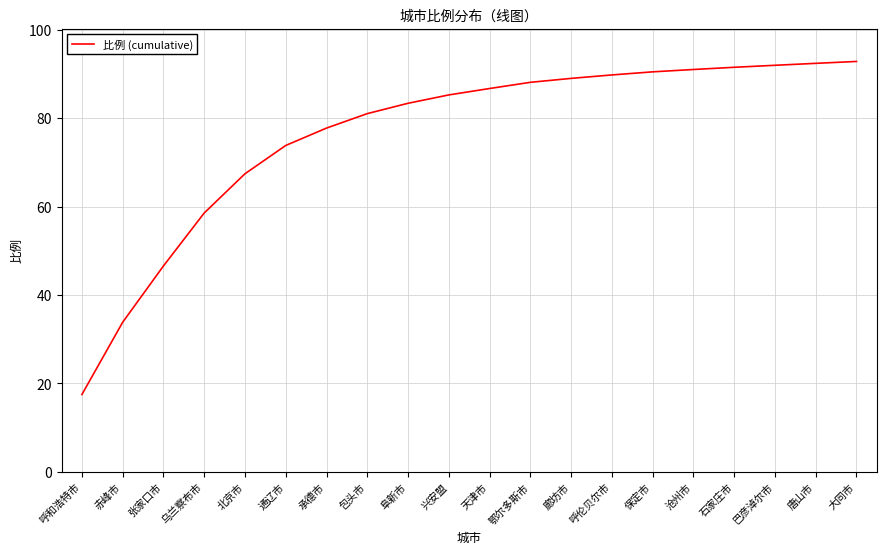

What is the change in value from 北京市 to 承德市?

+10.3